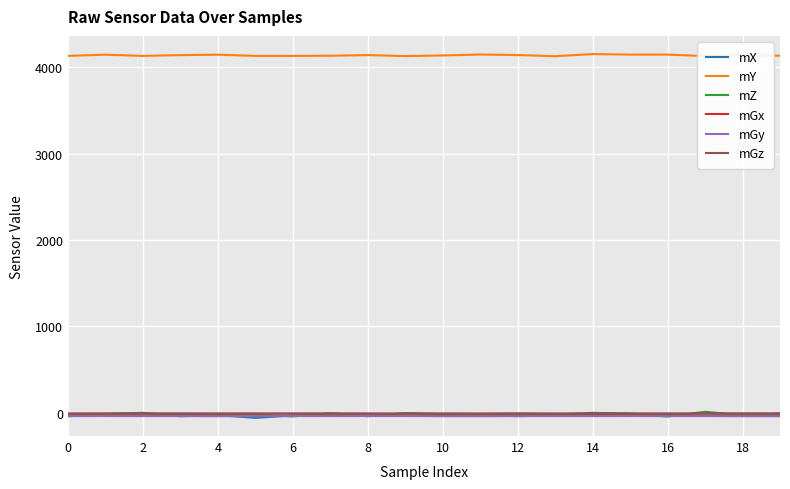

True or false: mY and mGy cross at least once.

False